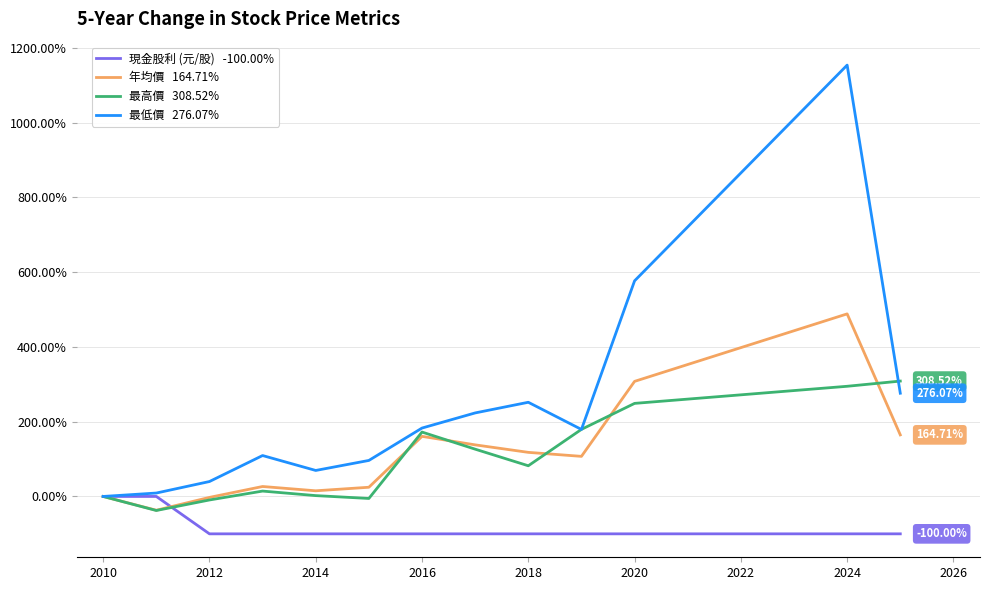

Does the chart have visible grid lines?

Yes